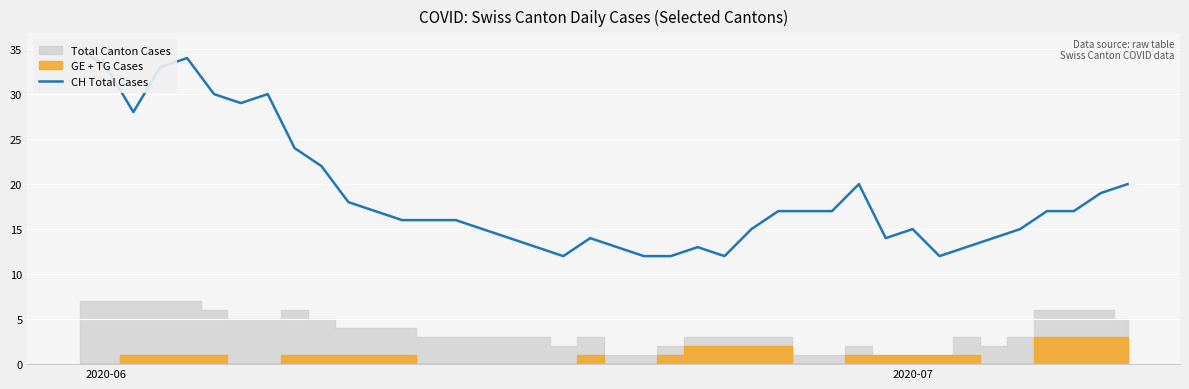

The chart shows a value of 8 at 14. True or false?

False